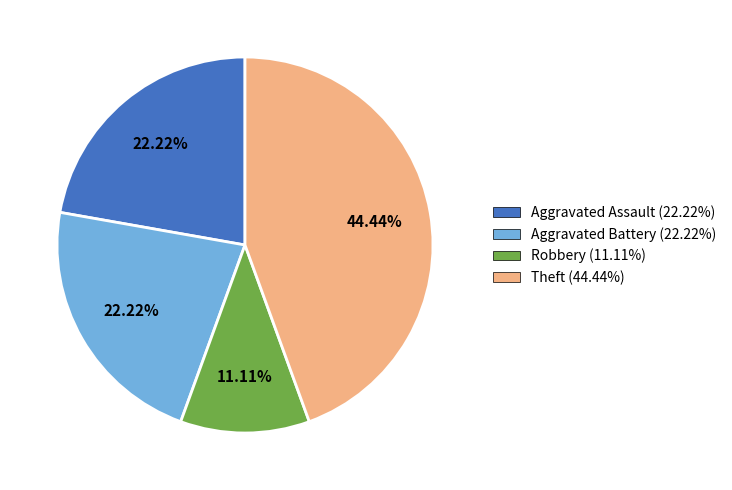

Does Aggravated Battery (22.22%) account for over 50% of the chart?

No